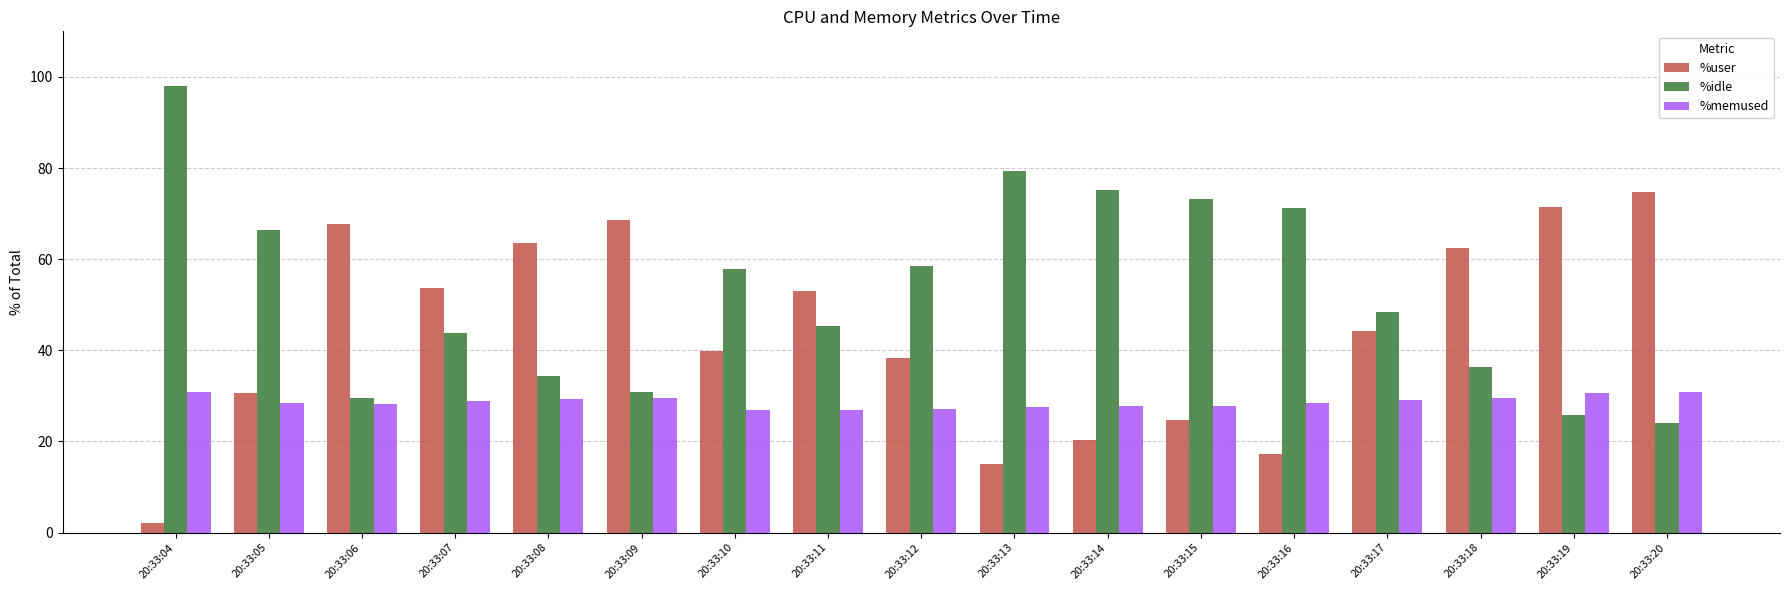

Rank the series at 20:33:19 from highest to lowest value.

%user, %memused, %idle